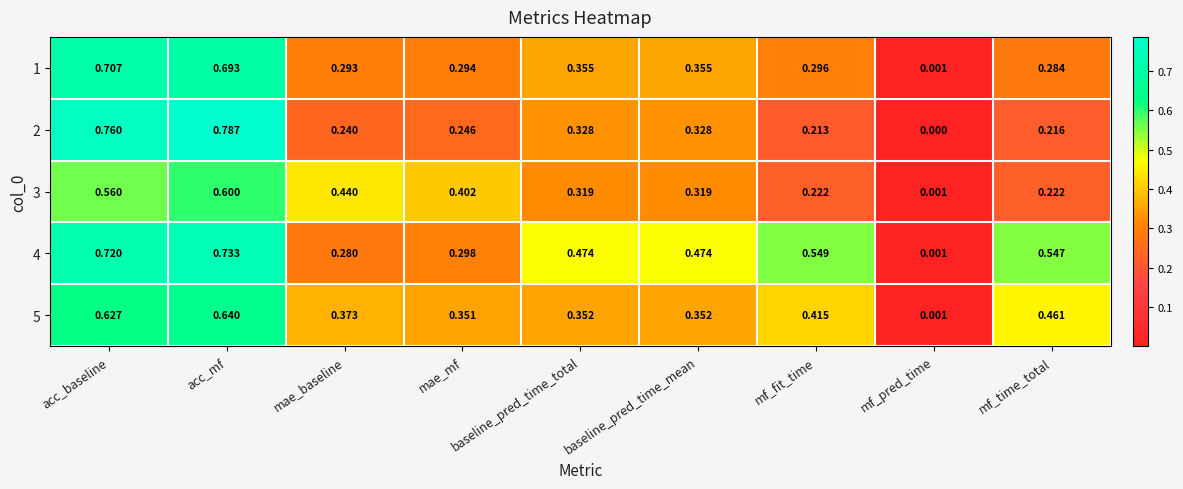

At which label does 1 reach its peak?

acc_baseline